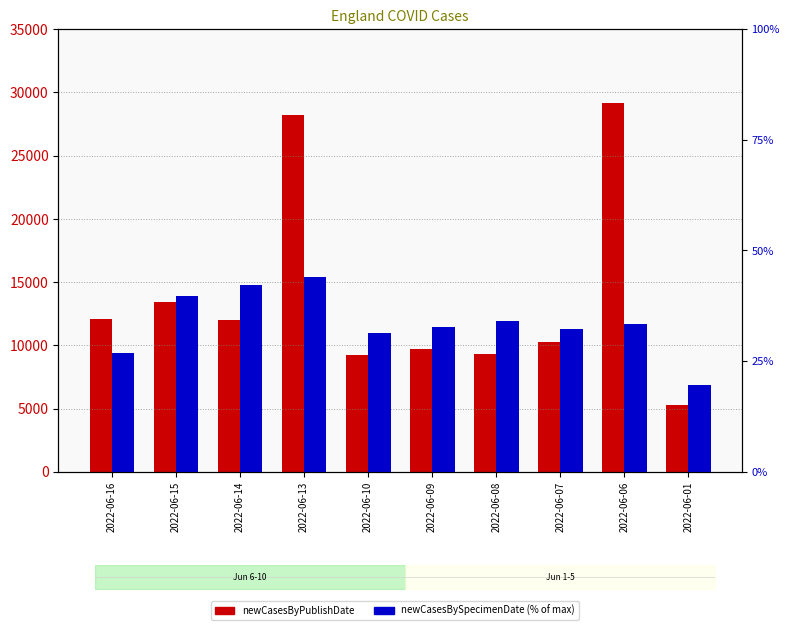

Is it true that newCasesBySpecimenDate equals 16.1 at 2022-06-13?

False